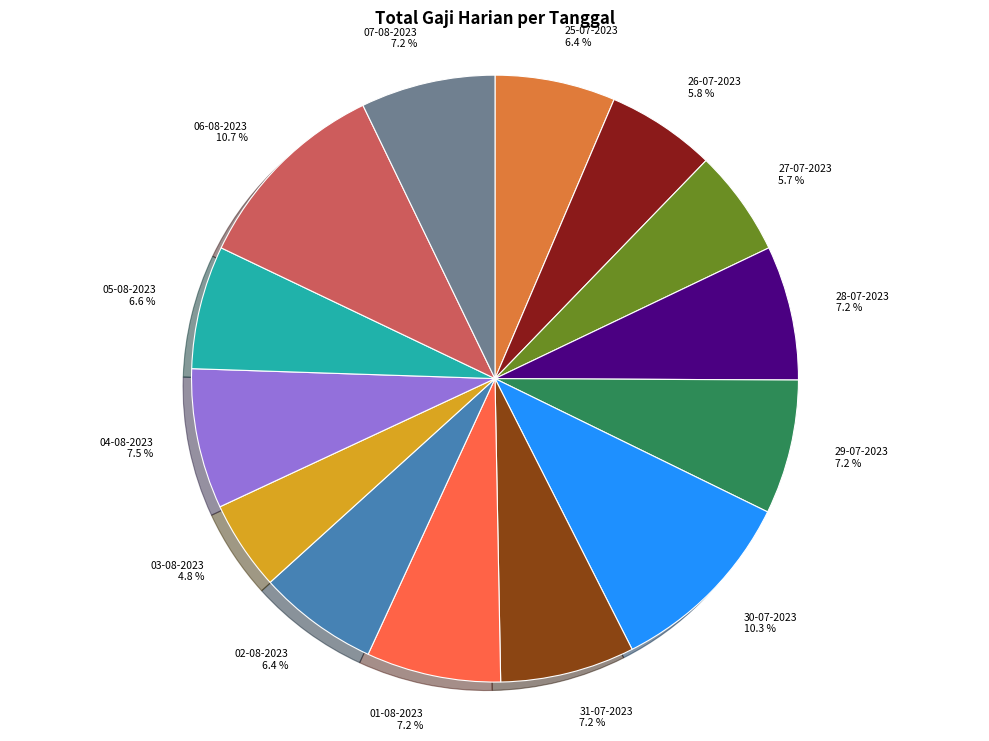

Does 02-08-2023 account for over 50% of the chart?

No